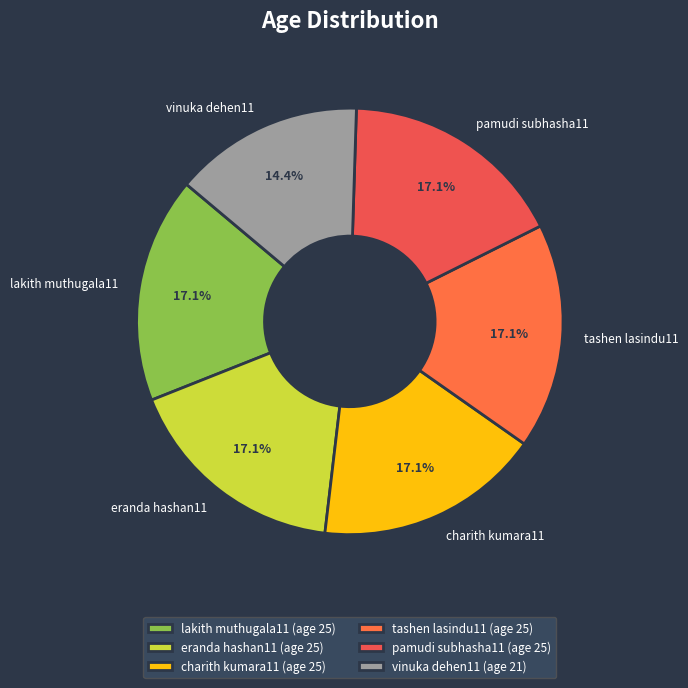

Do pamudi subhasha11 and eranda hashan11 together represent more than half of the pie?

No